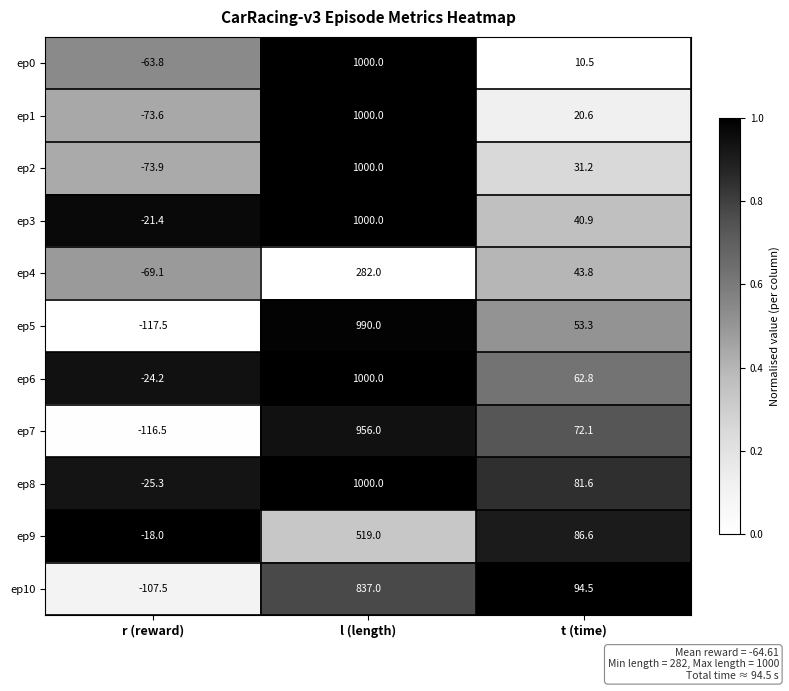

Where is ep7 nearest to the value 419?

t (time)